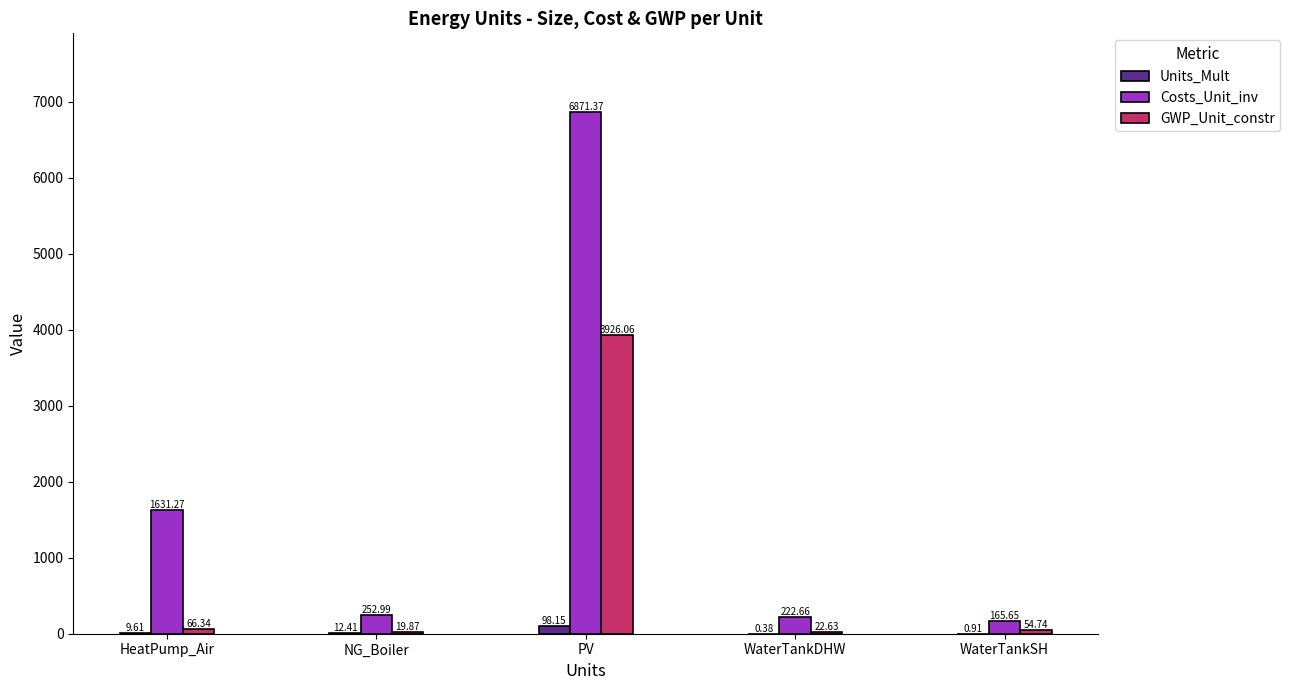

What are all the series names shown in the legend?

Units_Mult, Costs_Unit_inv, GWP_Unit_constr